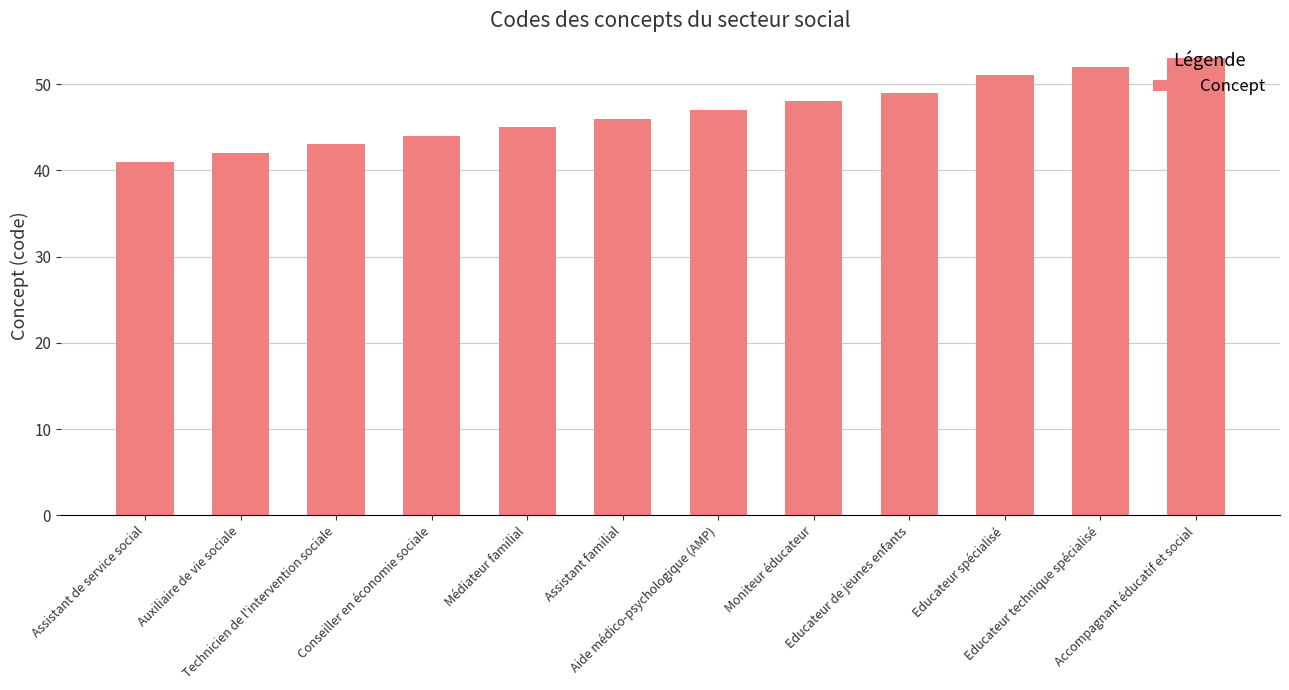

Reading left to right, list all the values displayed in this chart.

41	42	43	44	45	46	47	48	49	51	52	53